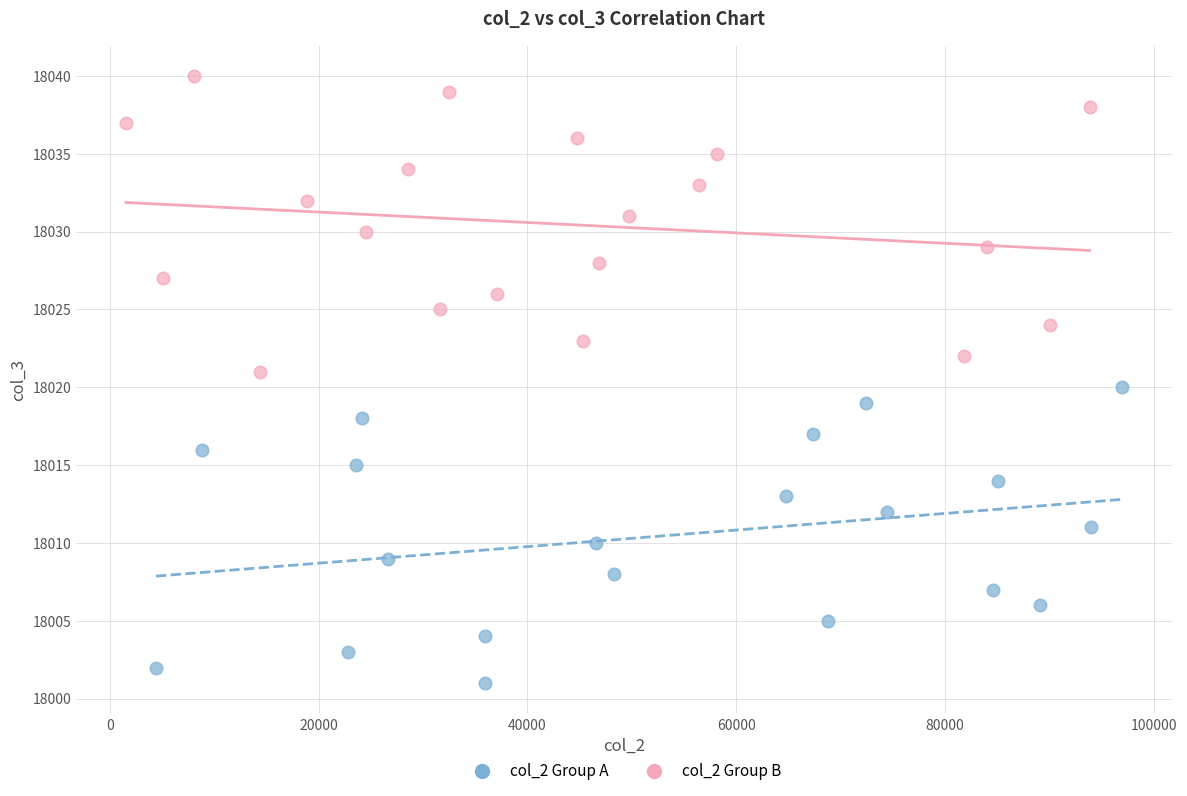

Which series contains the highest Y value?

col_2 Group B